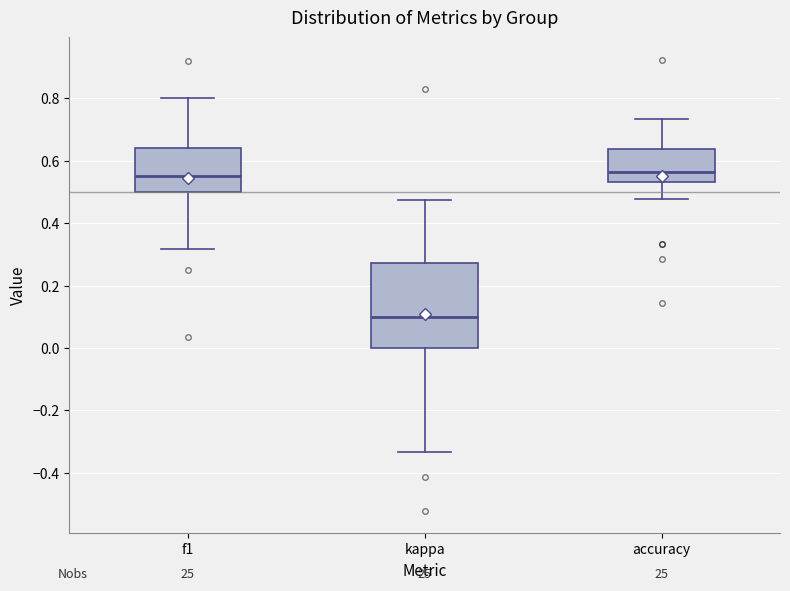

Which box is the tallest, from its lower edge to its upper edge?

kappa